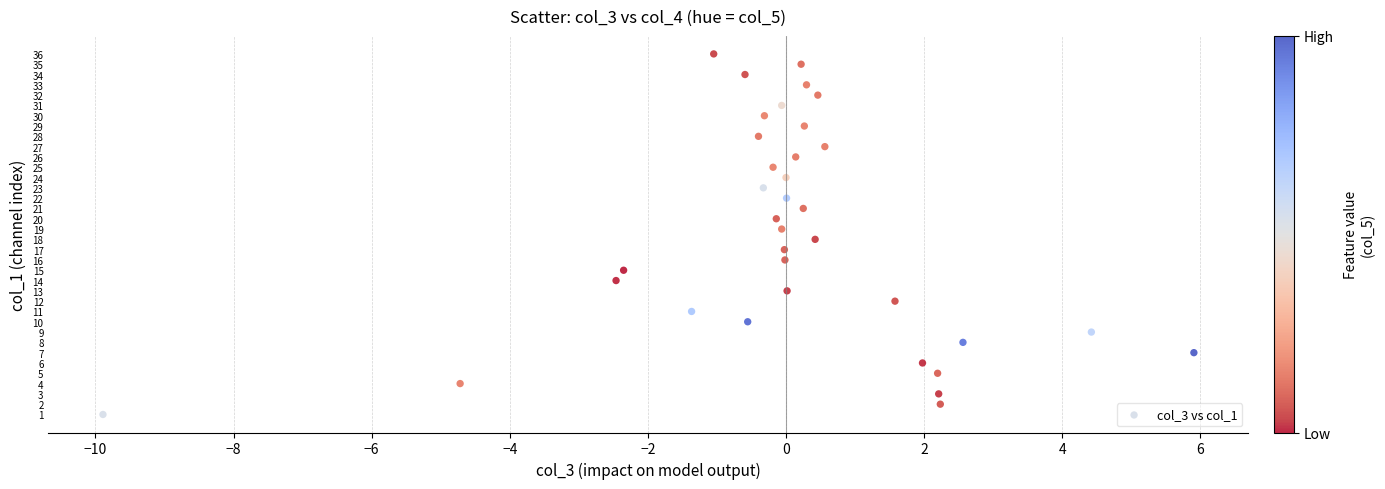

What is the range of Y values (max minus min)?

35